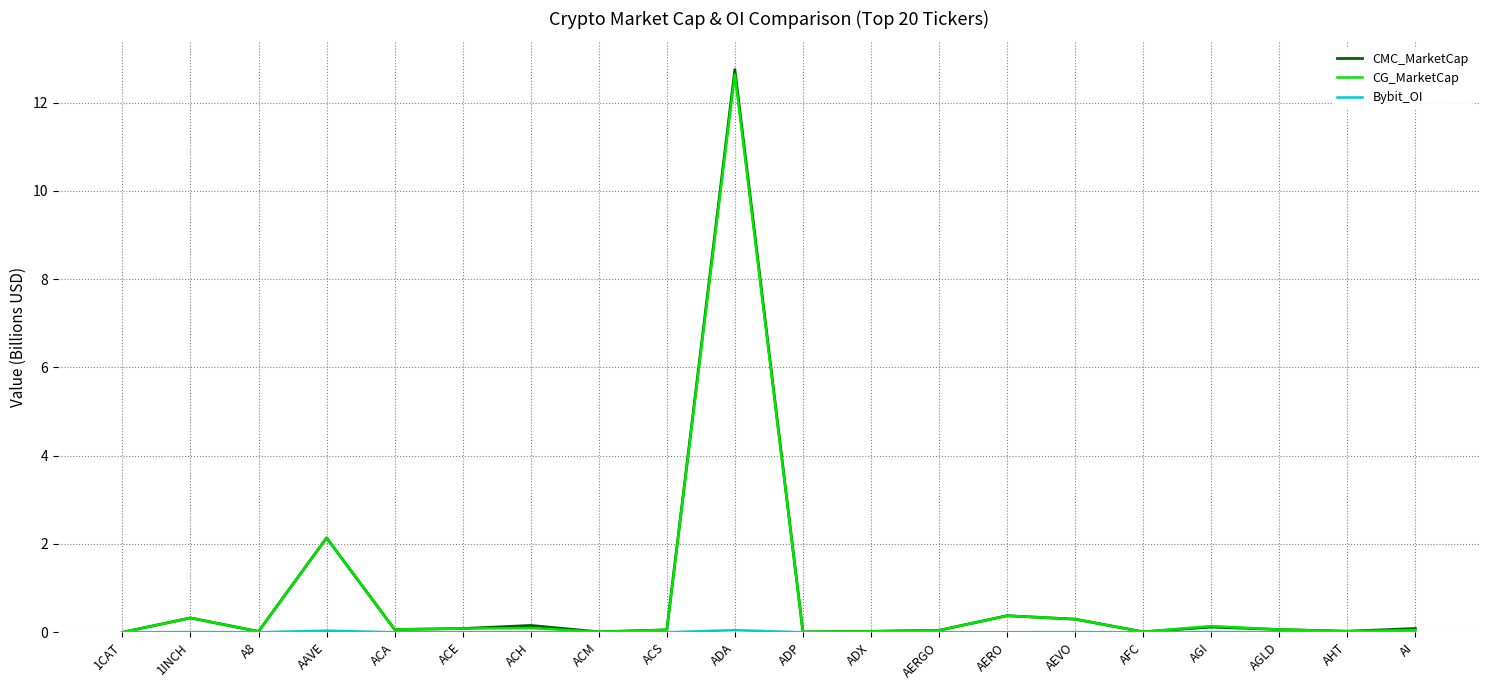

True or false: CMC_MarketCap has a value of 0.0 at 1CAT.

True